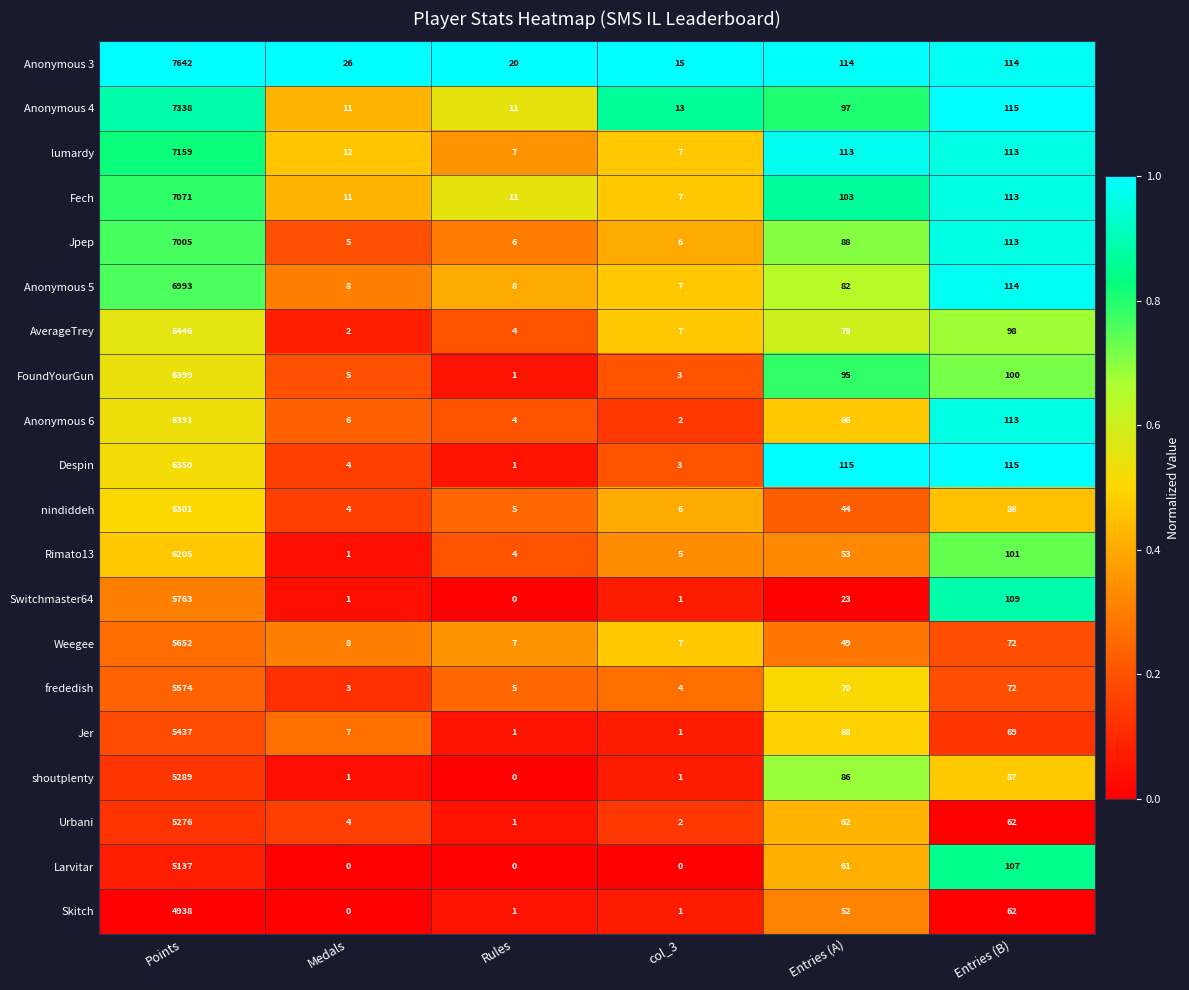

At which category is the sum across all series the highest?

Points